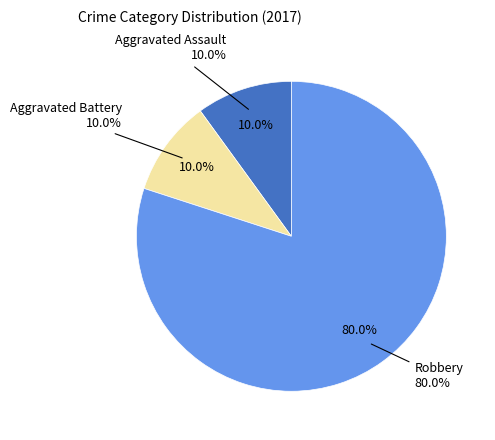

How many slices are in this pie chart?

3